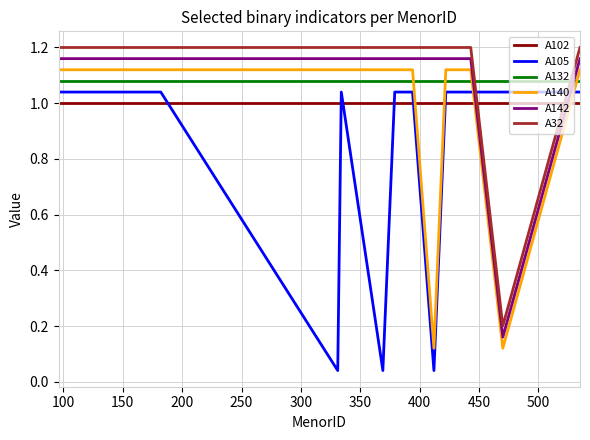

What are all the series names shown in the legend?

A102, A105, A132, A140, A142, A32